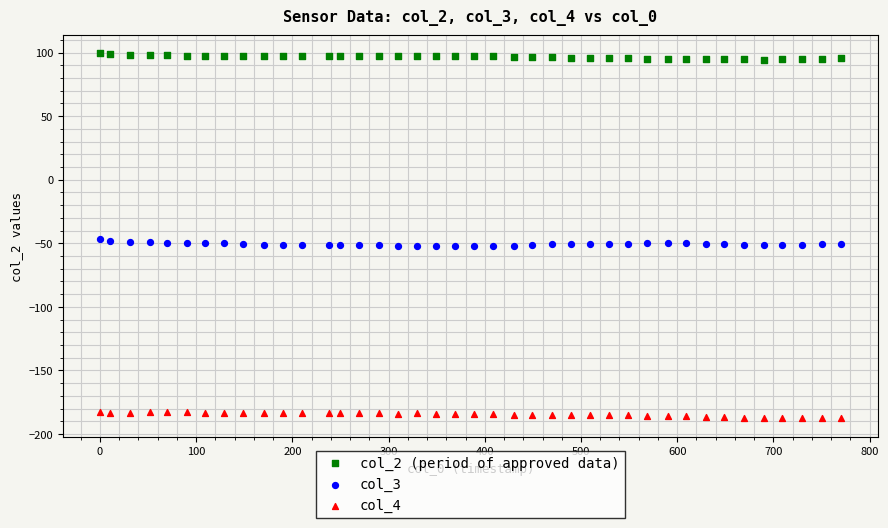

Which series reaches the maximum Y coordinate?

col_2 (period of approved data)